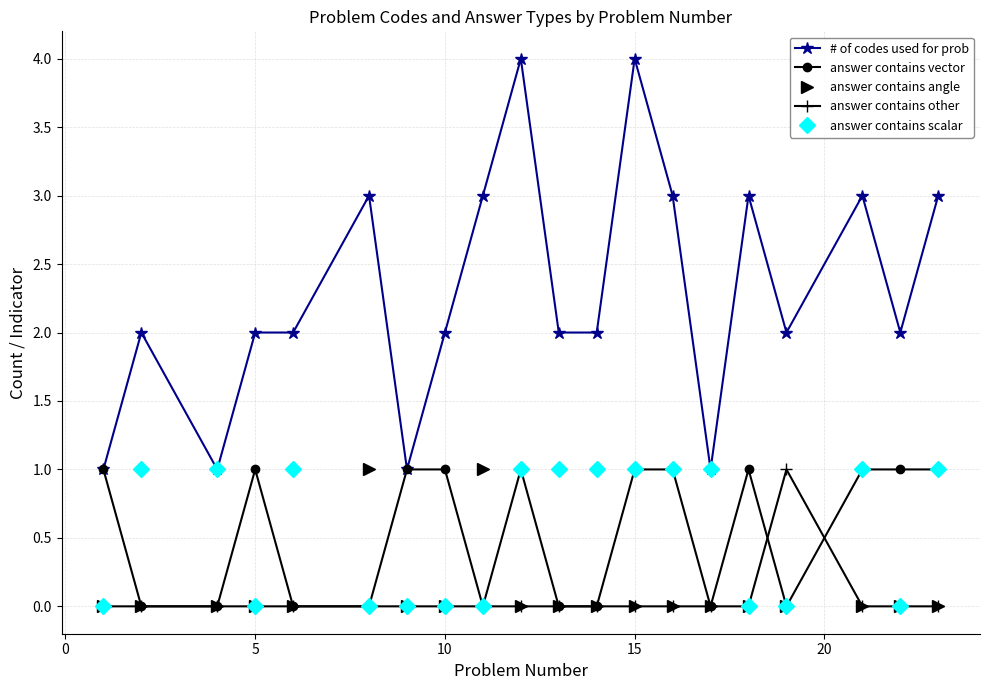

How many lines are shown in the chart?

5